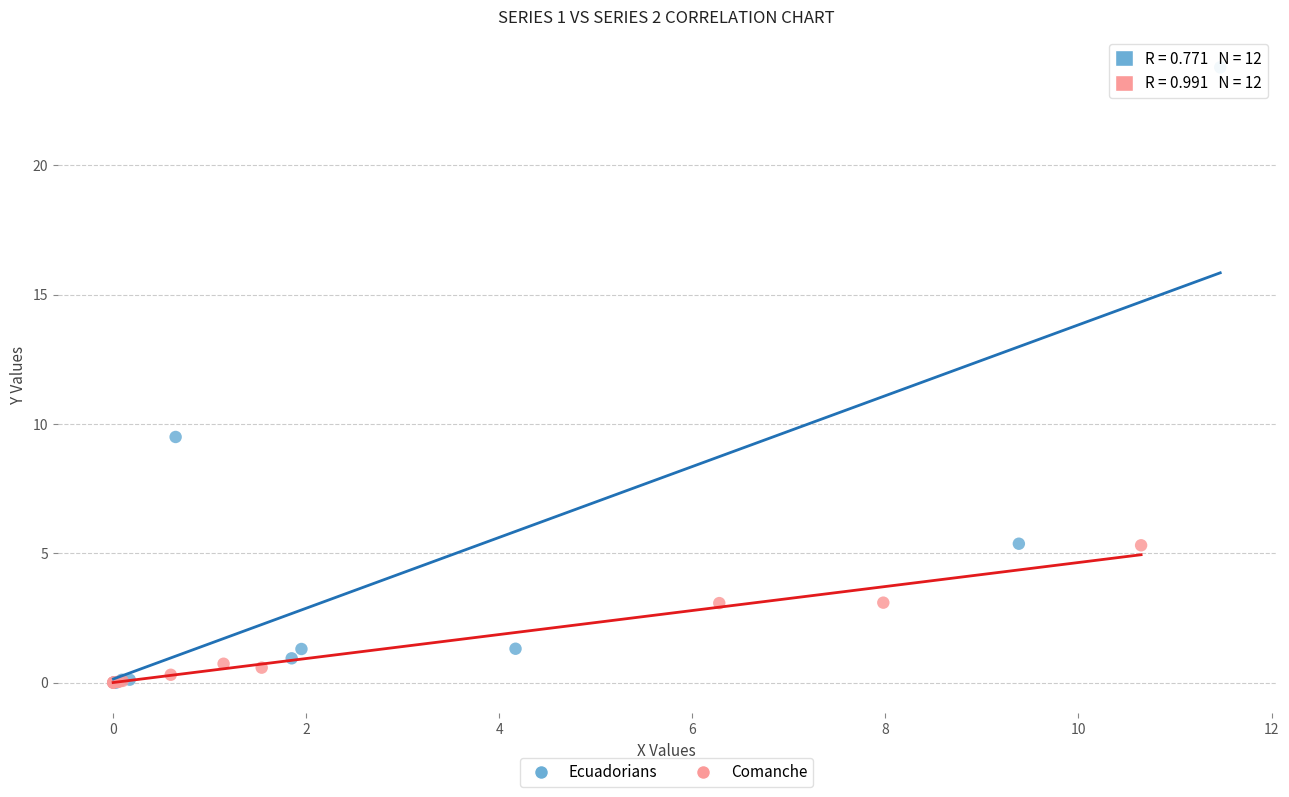

Which series has the largest Y range (max minus min)?

Ecuadorians